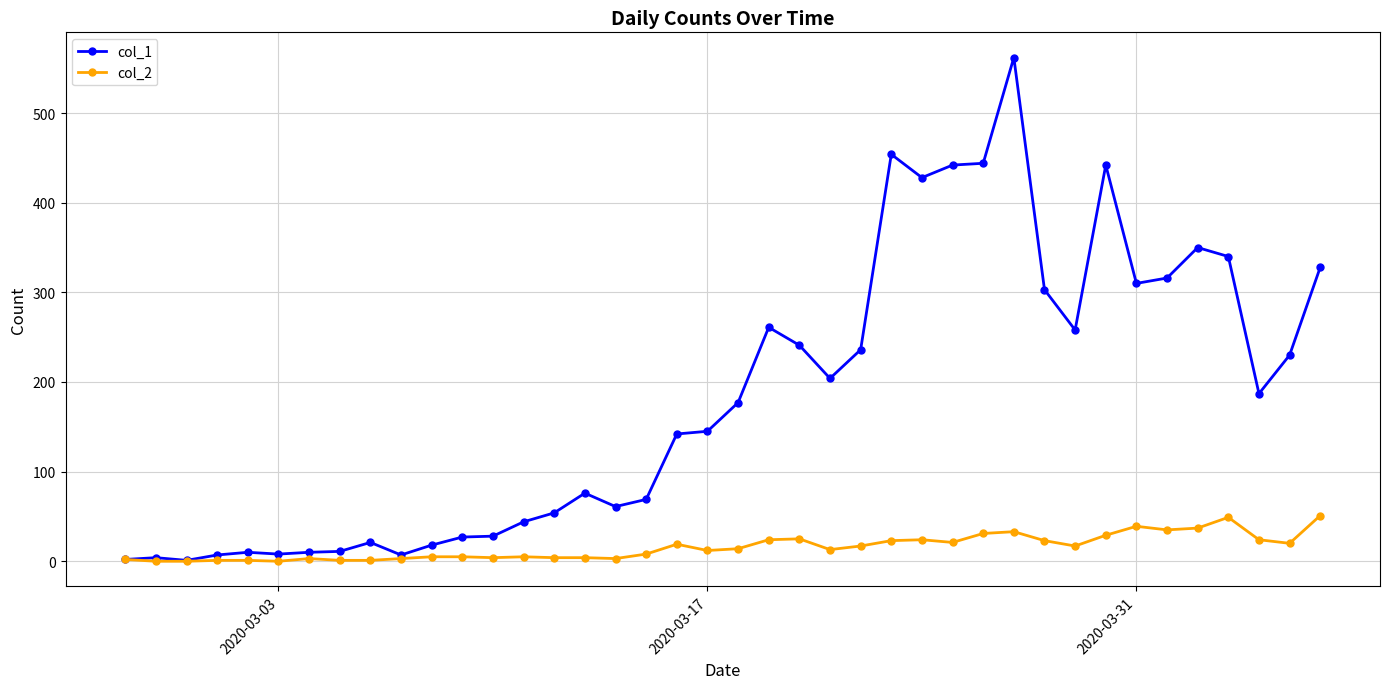

Which series has the largest total across all categories?

col_1